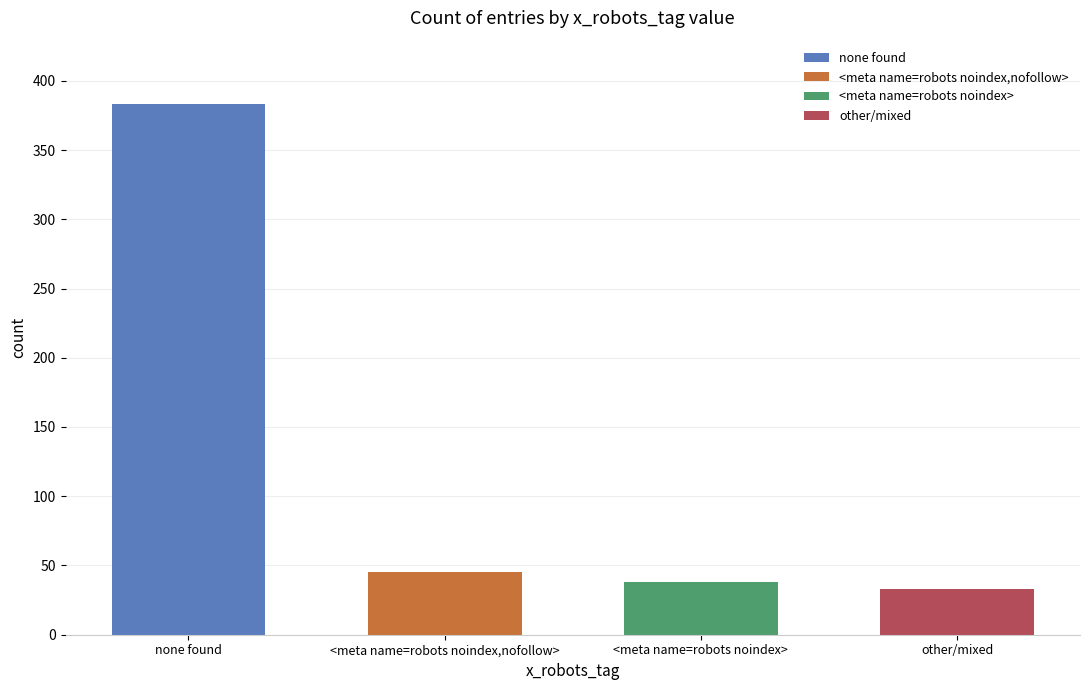

What is the change in value from none found to noindex, nofollow?

-338